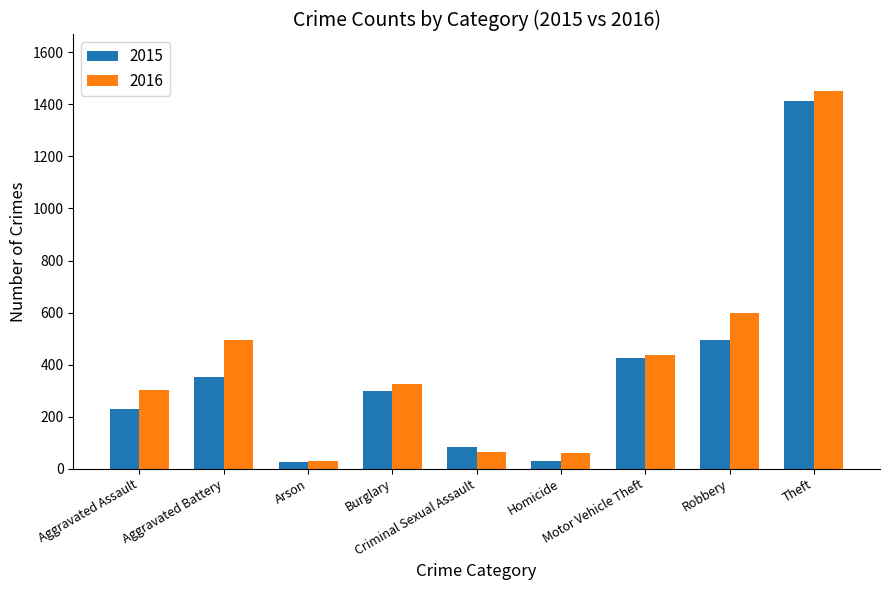

What is the value of the 2016 bar at the 4th from the left?

325